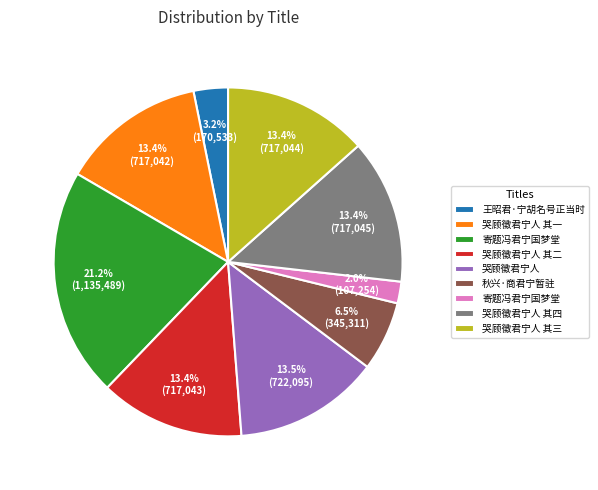

Does any single category account for the majority?

No